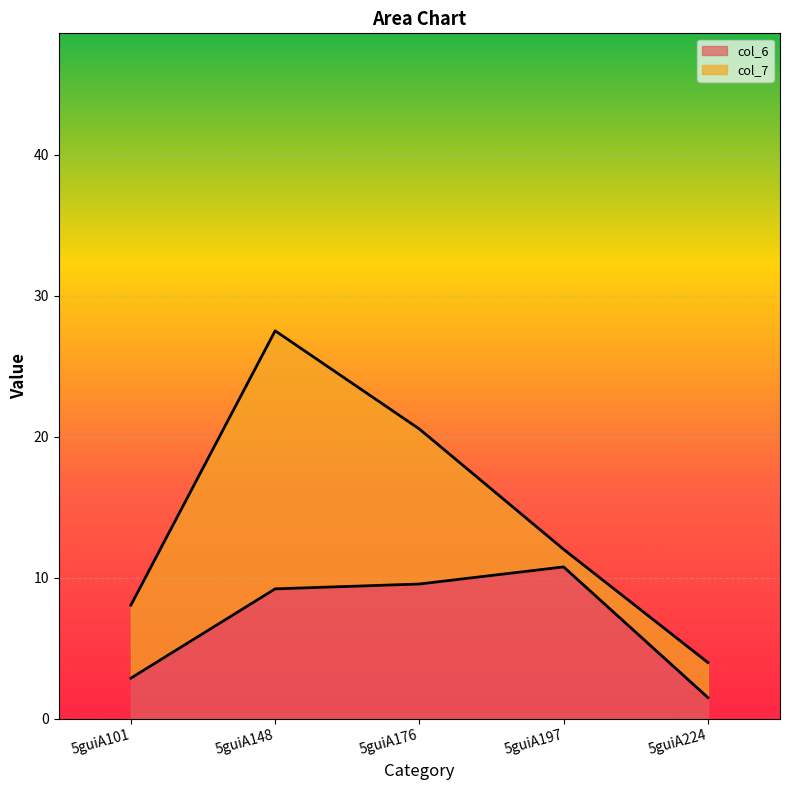

True or false: col_5 and col_3 intersect in this chart.

False